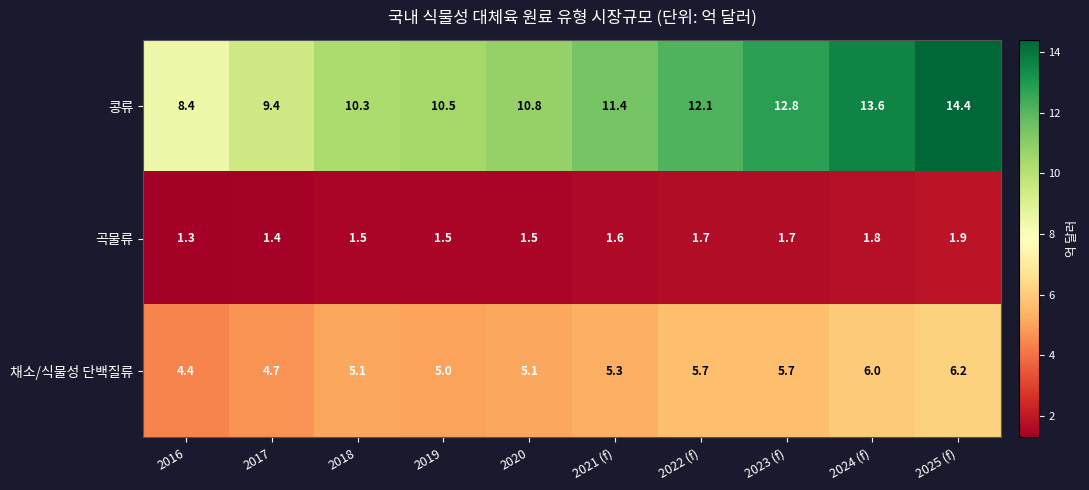

What is the spread (max minus min) of values at 2019?

9.0